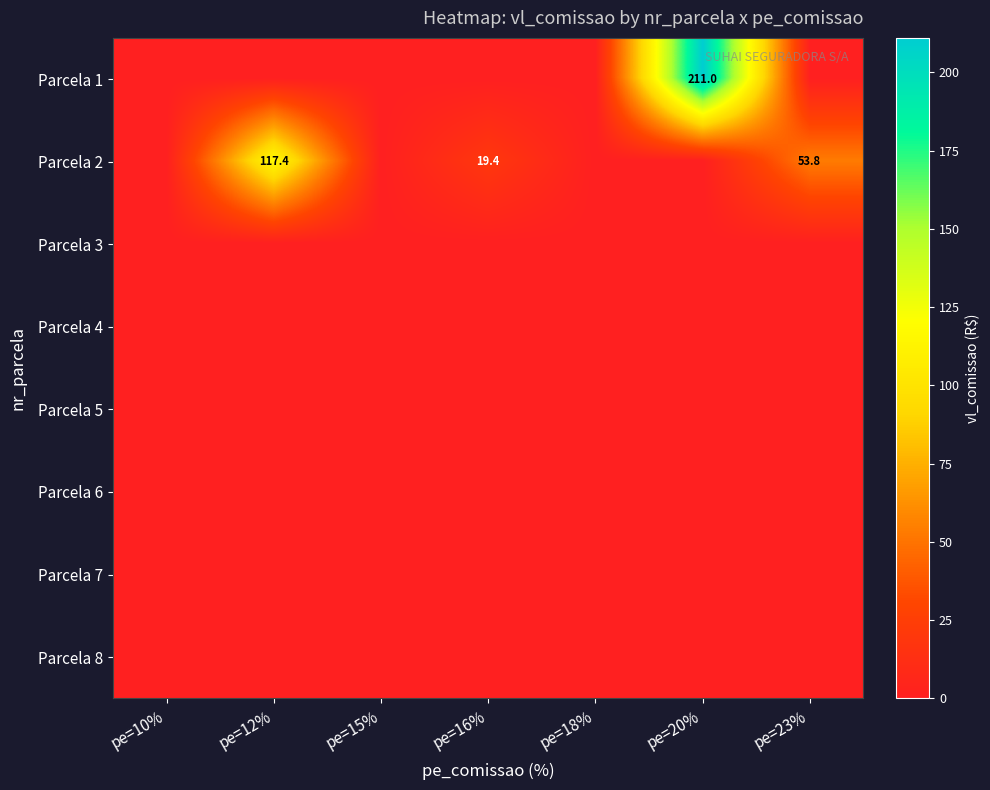

How many values in the Parcela 2 series exceed 0?

3